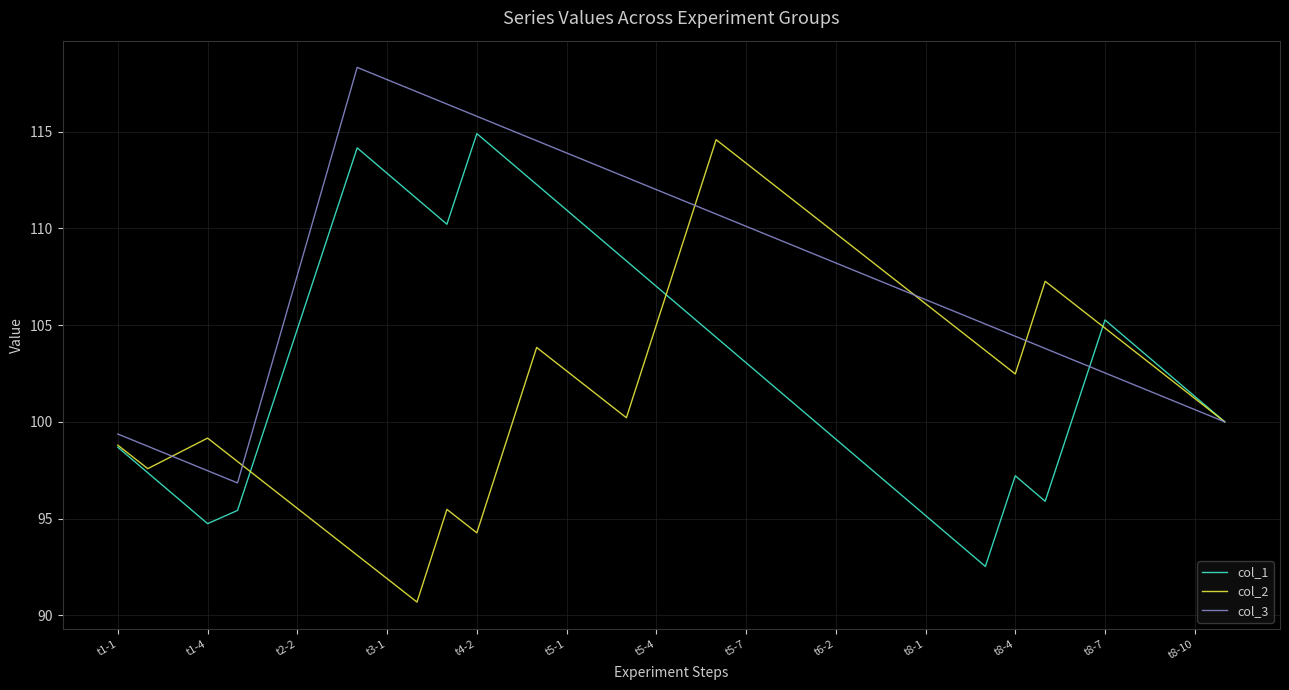

Which series has the largest total across all categories?

col_3